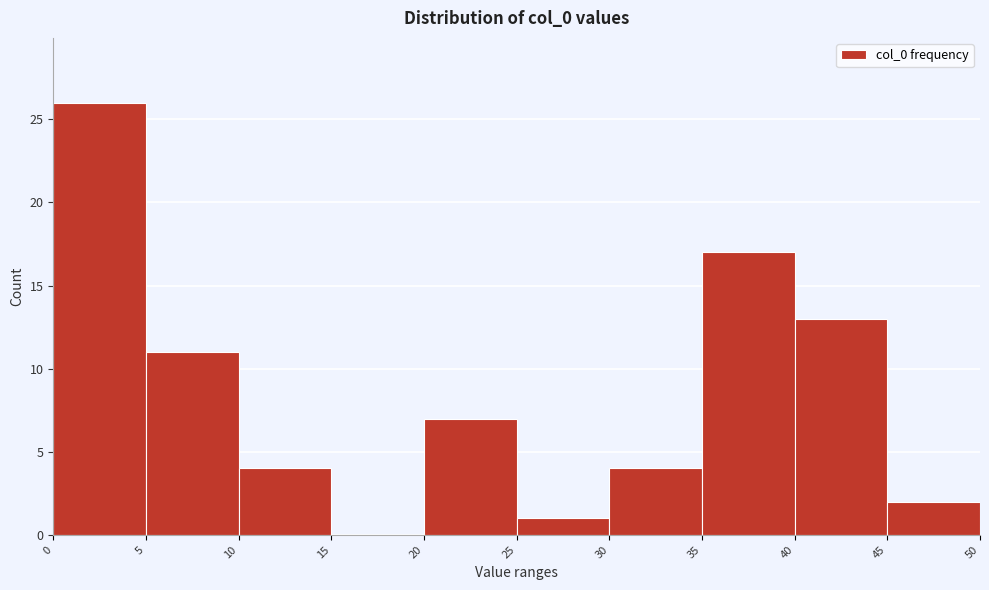

Reading left to right, transcribe this chart: for each bar, give the range it covers on the x-axis and its height. The values are not printed on the chart, so give them approximately, as read against the axis.

0 to 5: 26
5 to 10: 11
10 to 15: 4
15 to 20: 0
20 to 25: 7
25 to 30: 1
30 to 35: 4
35 to 40: 17
40 to 45: 13
45 to 50: 2